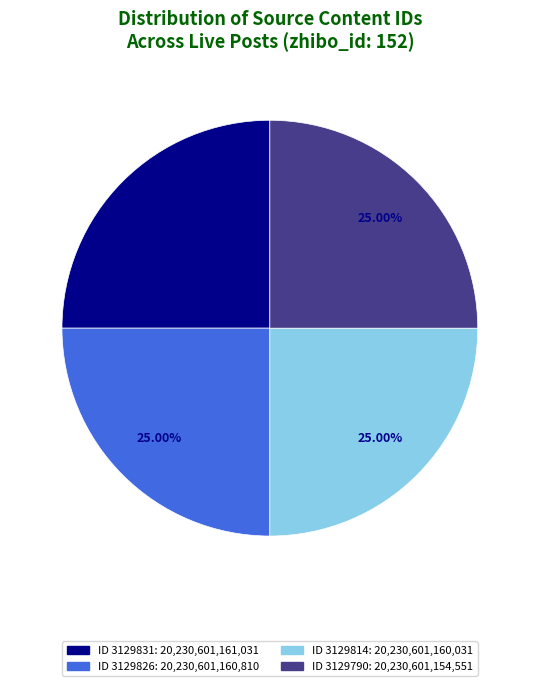

Count the number of slices in the pie.

4